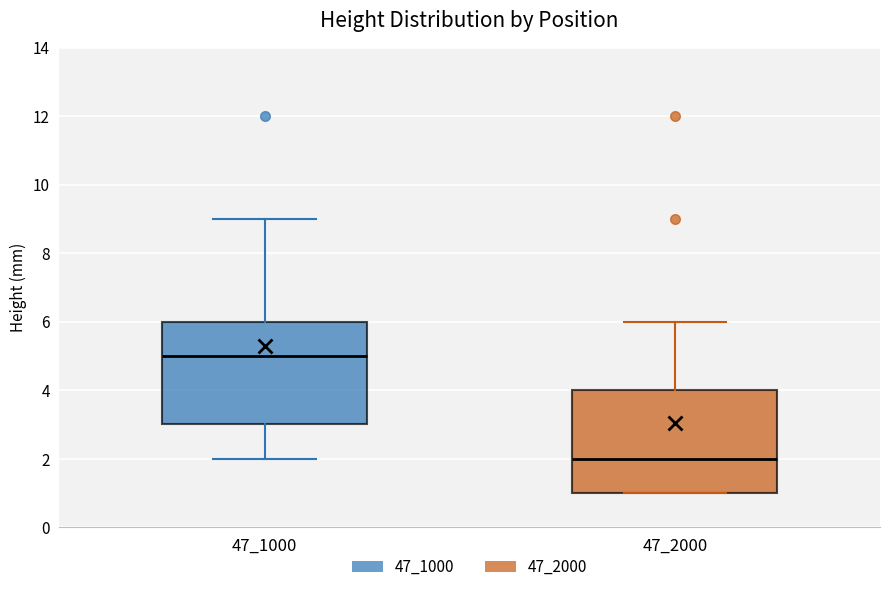

Reading left to right, transcribe this box plot: for each box, give where its median line is, the range the box spans, and where its two whiskers end, as read against the y-axis. The values are not printed on the chart, so give them approximately, as read against the axis.

47_1000: median 5, box 3 to 6, whiskers 2 to 9
47_2000: median 2, box 1 to 4, whiskers 1 to 6